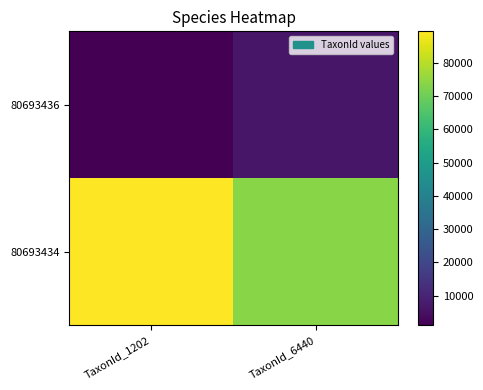

Which has a higher value, TaxonId_6440 or TaxonId_1202?

TaxonId_6440